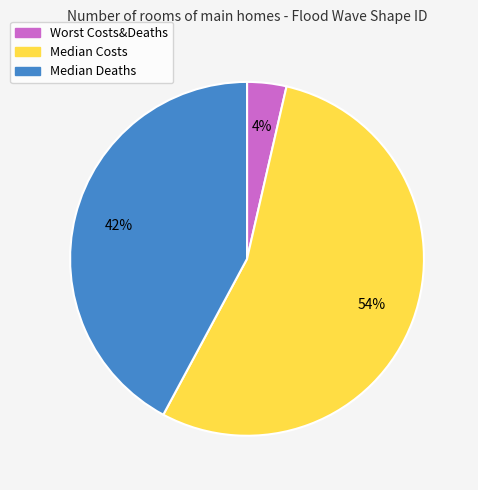

Is it true that Median Deaths is 28% of the pie?

False